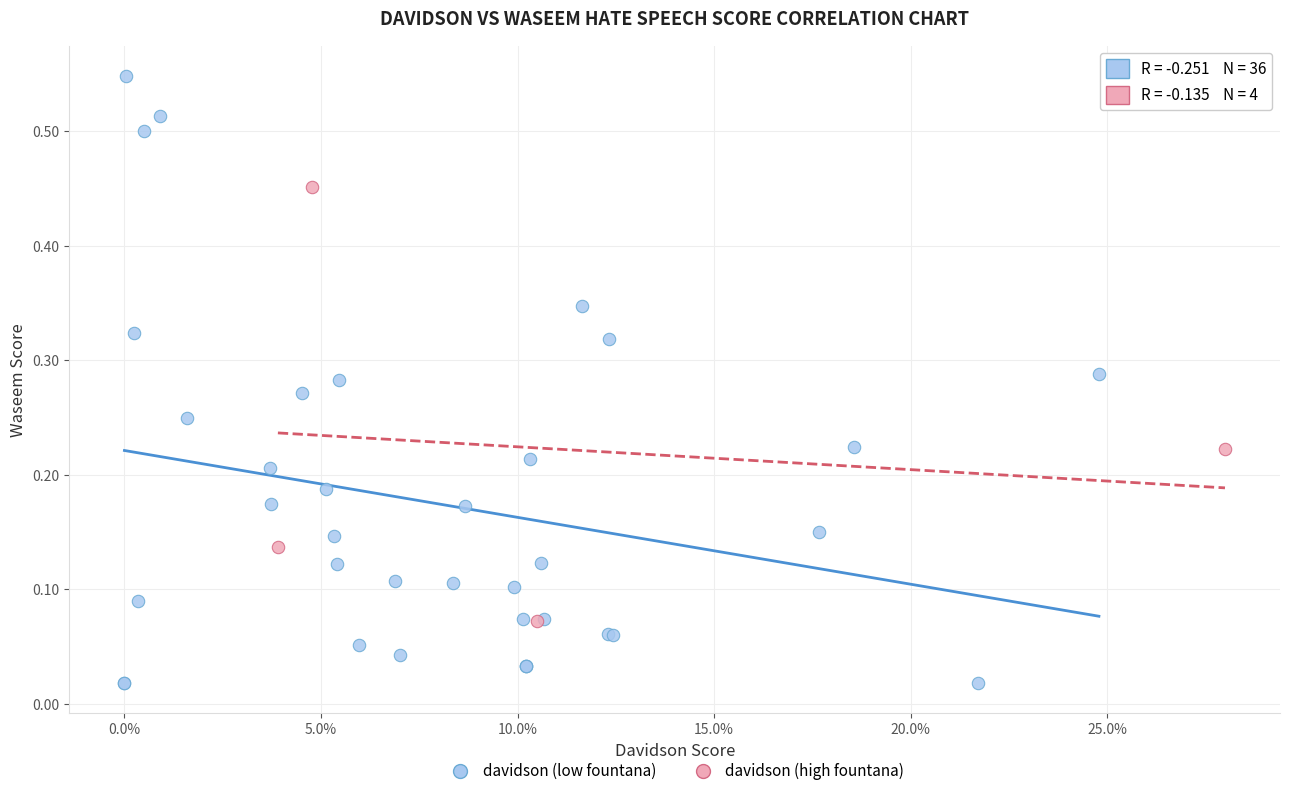

Which series reaches the minimum Y coordinate?

davidson (low fountana)